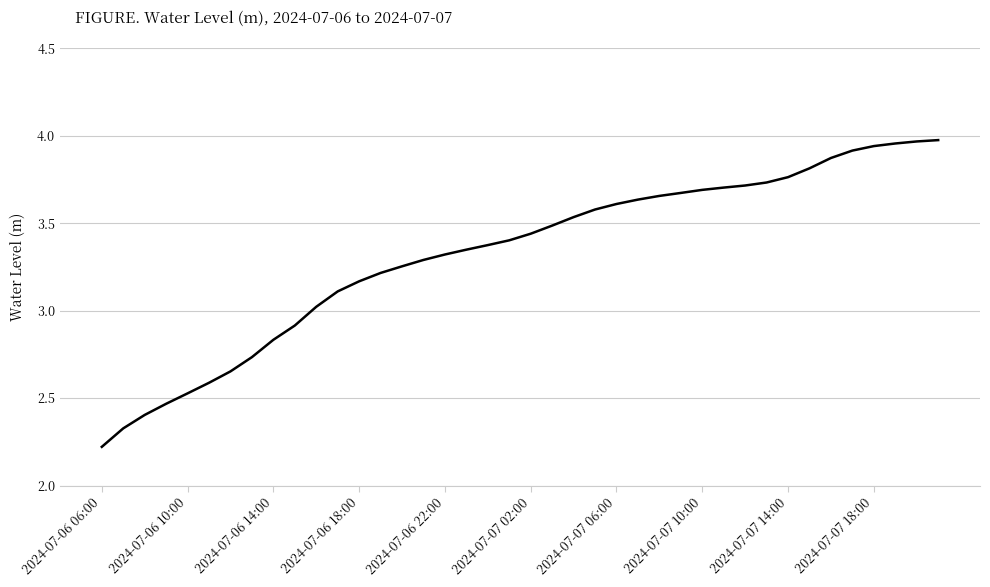

How many lines are shown in the chart?

1